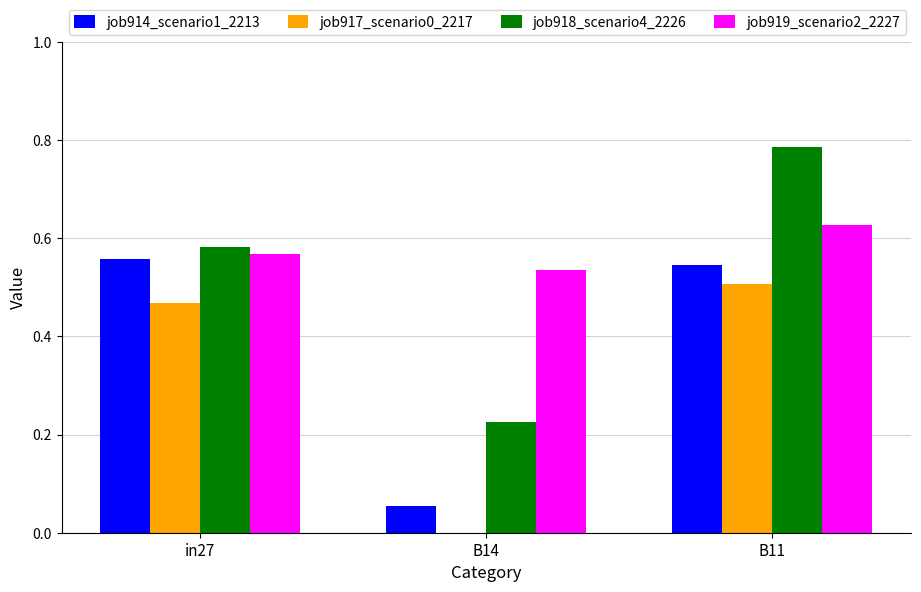

Which label corresponds to the largest value in the chart?

B11